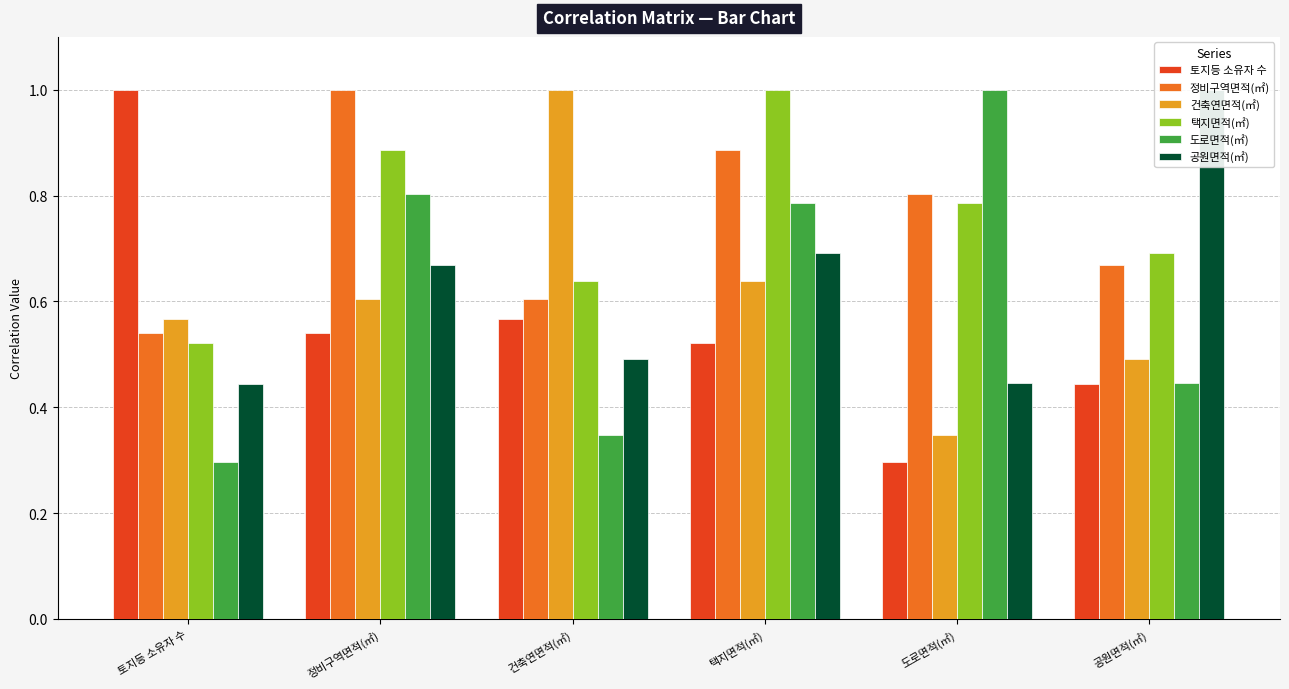

What is the label of the 6th bar from the left?

공원면적(㎡)